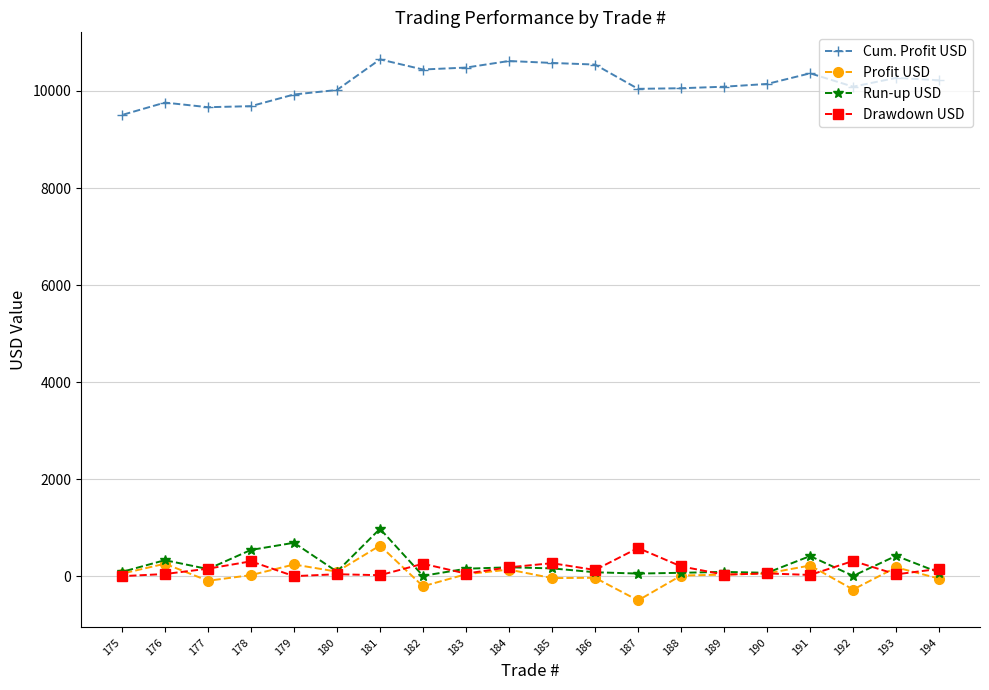

At which label does Profit USD first exceed 39?

175